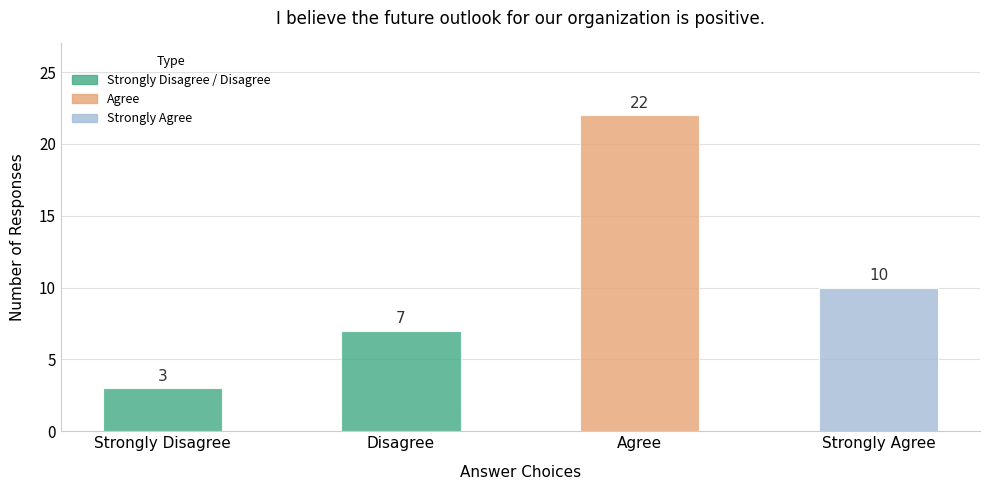

How many categories are shown in the chart?

4